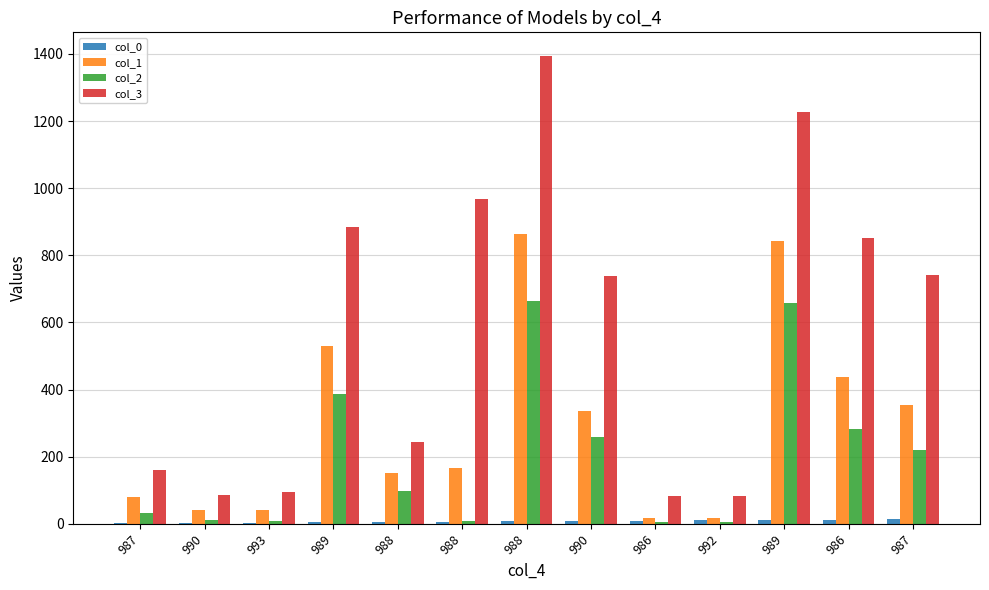

How many categories are shown in the chart?

13